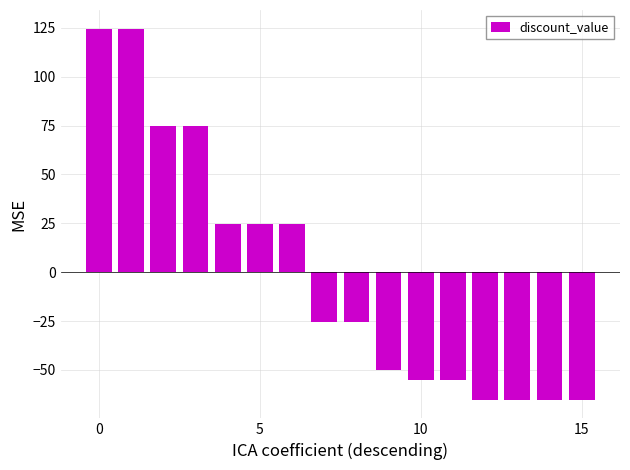

What is the greatest value displayed?

124.7